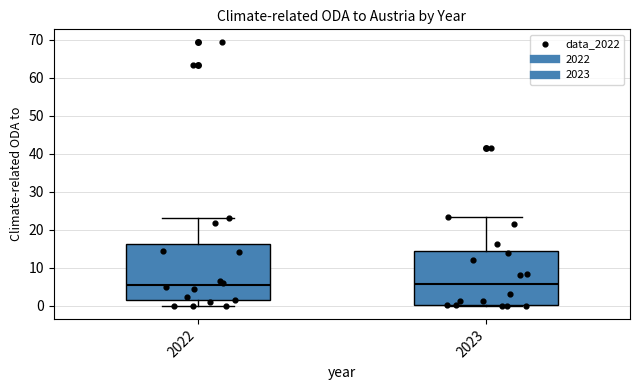

Reading left to right, read every box against the y-axis: the position of its median line, the range the box covers, and the ends of its whiskers. The values are not printed on the chart, so give them approximately, as read against the axis.

2022: median 5, box 1 to 16, whiskers 0 to 23
2023: median 6, box 0 to 14, whiskers 0 to 23